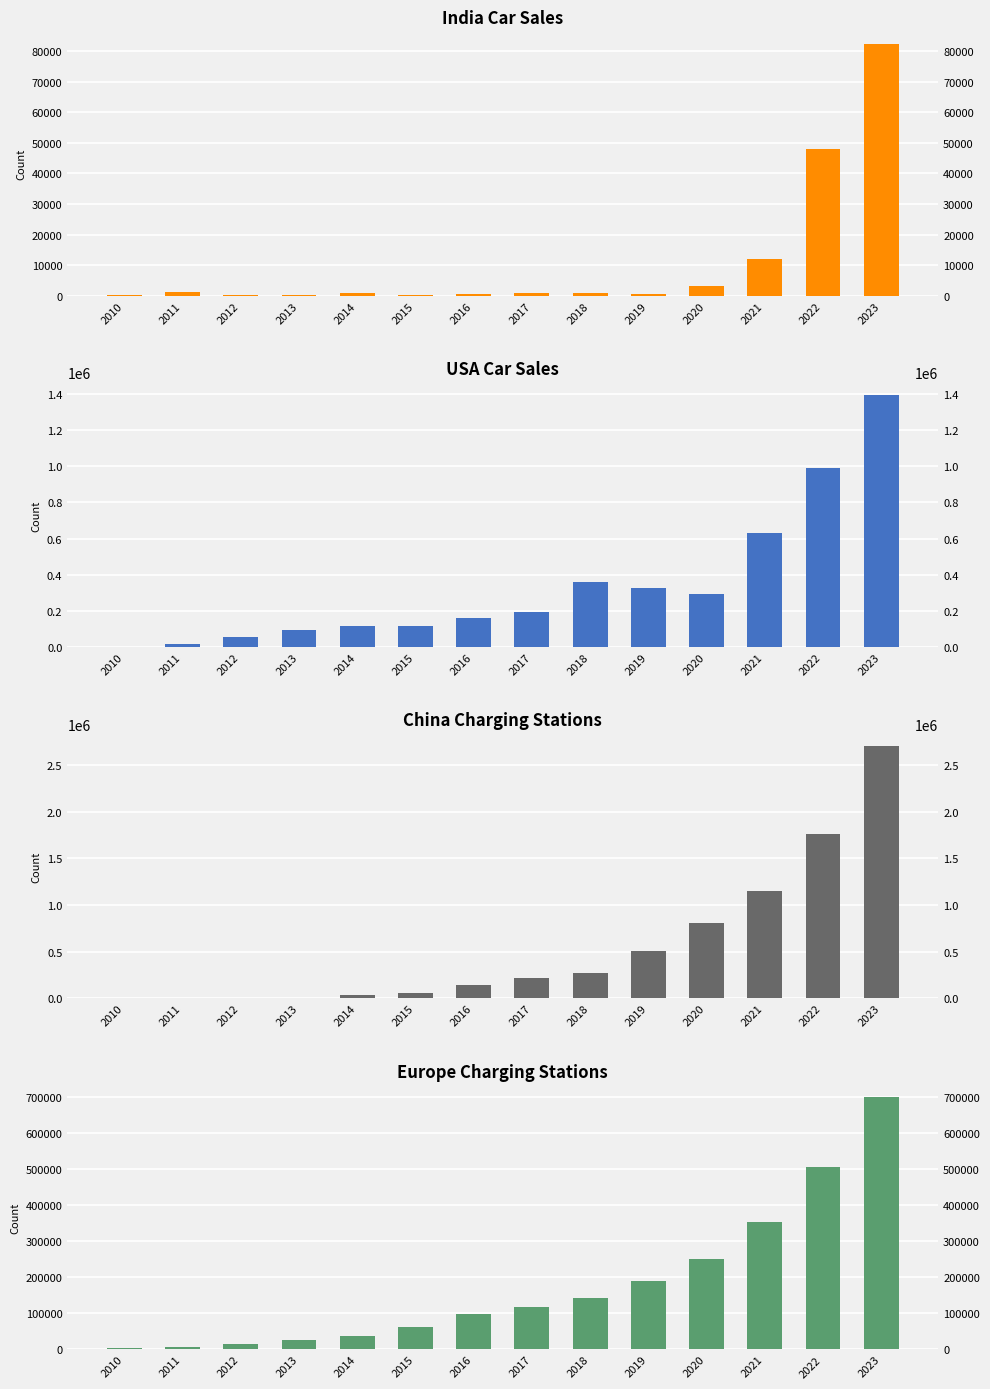

At which category does the chart reach its peak across all series?

2023